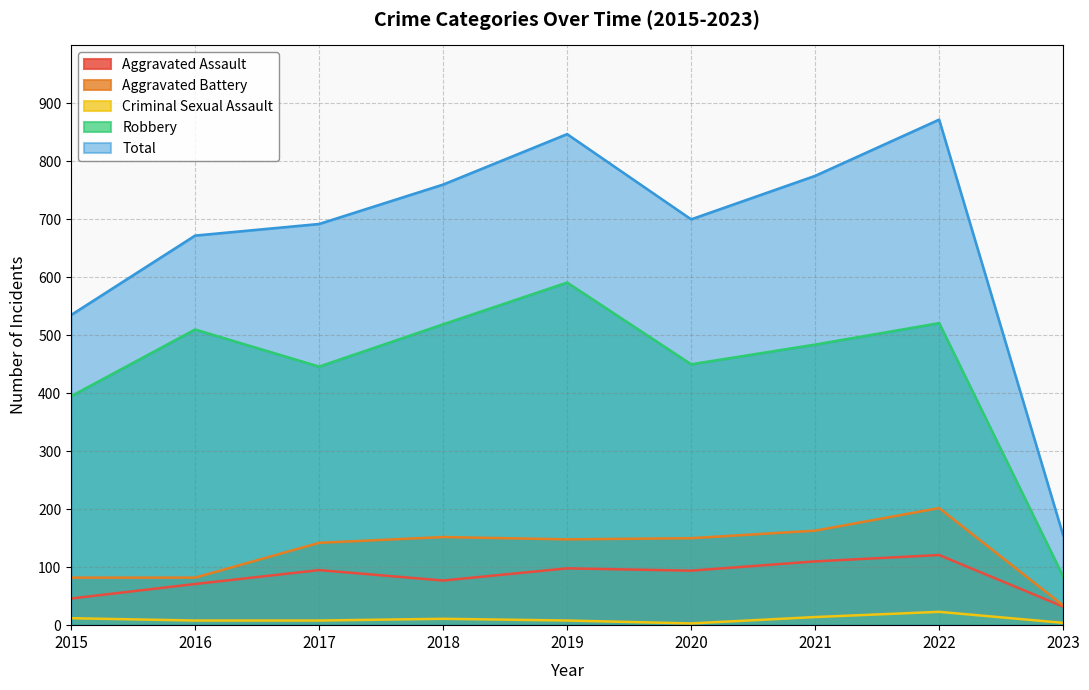

What is the difference between the second highest and second lowest values in the Aggravated Assault series?

64